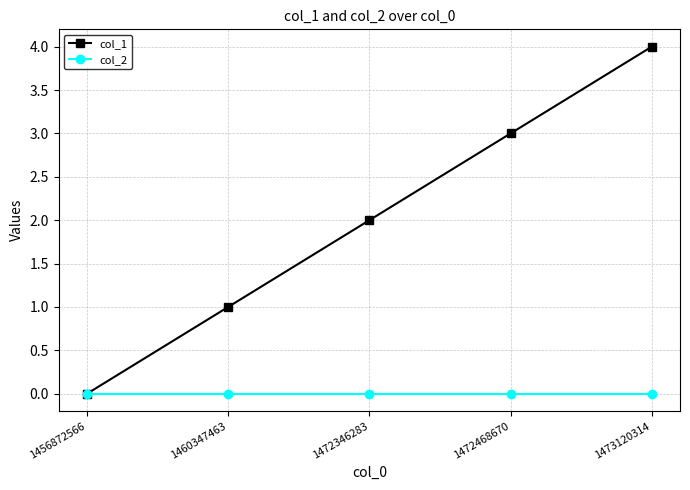

Which label corresponds to the largest value in the chart?

1473120314